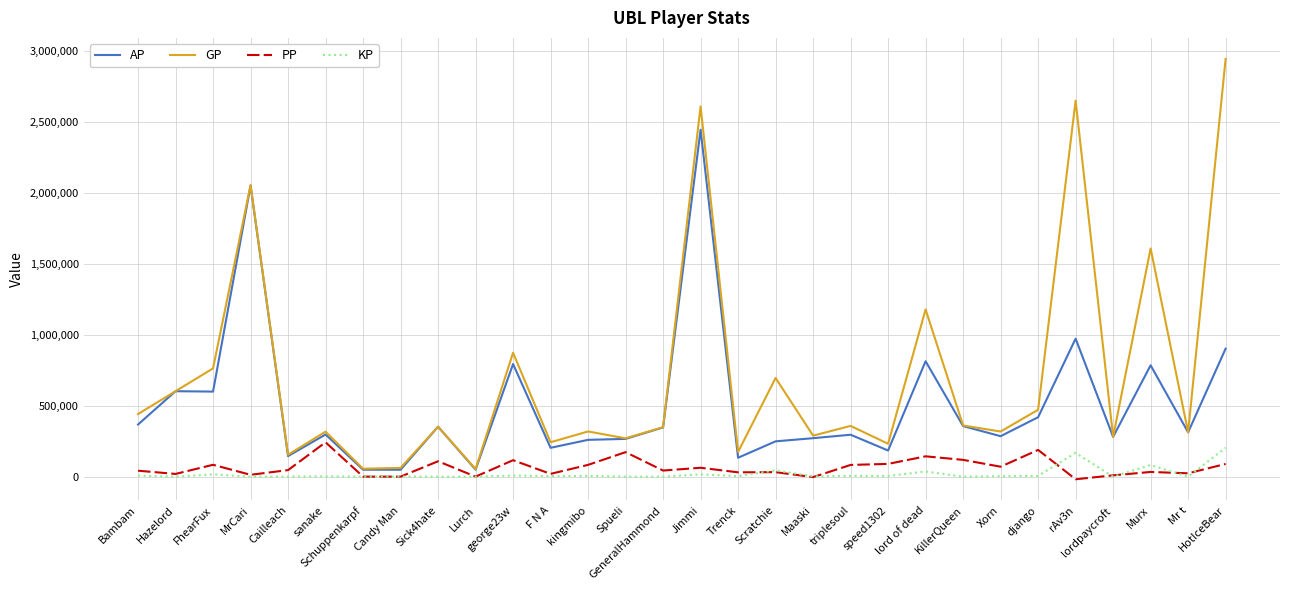

Is it true that GP equals 148111.3 at Xorn?

False